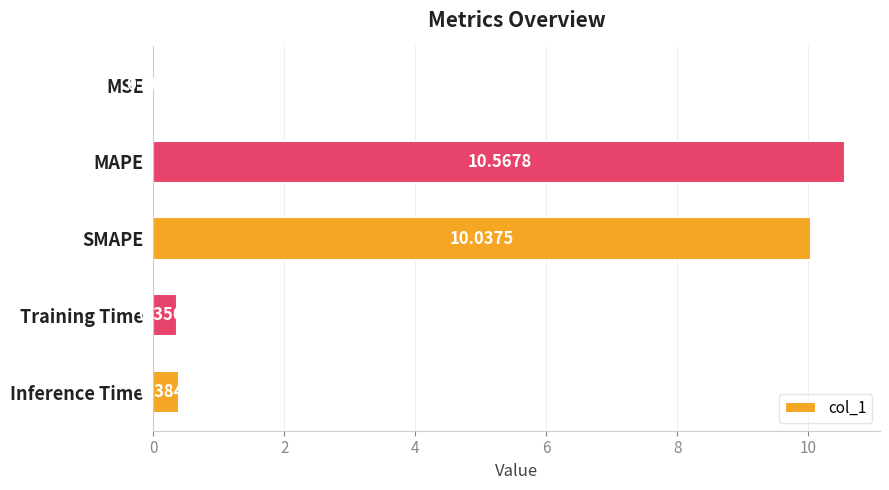

What is the sum of all values?

21.3